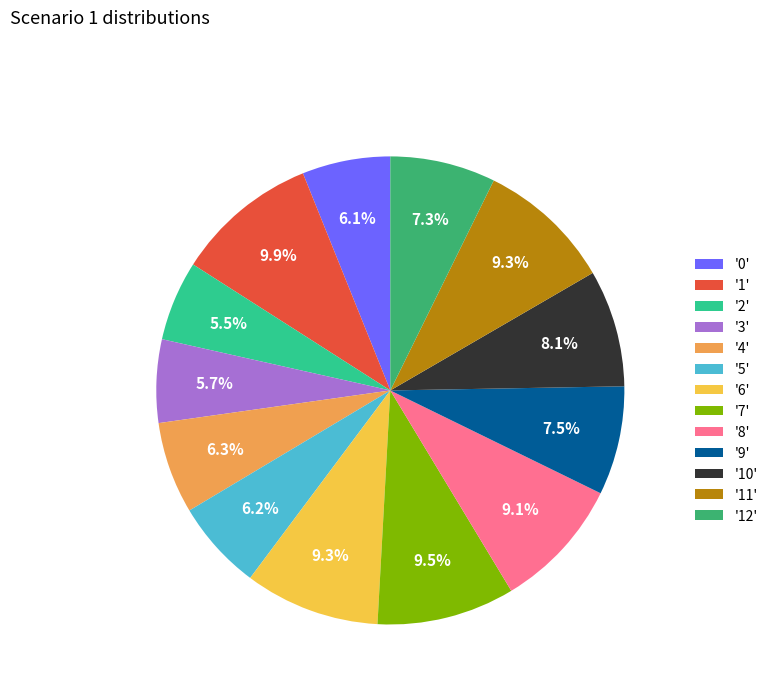

Which has a higher value, '12' or '11'?

'11'